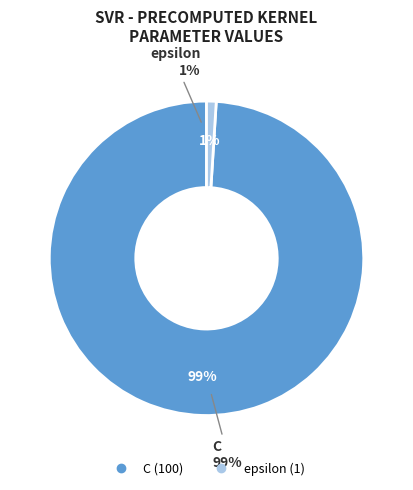

The epsilon slice represents 11% of the pie. True or false?

False